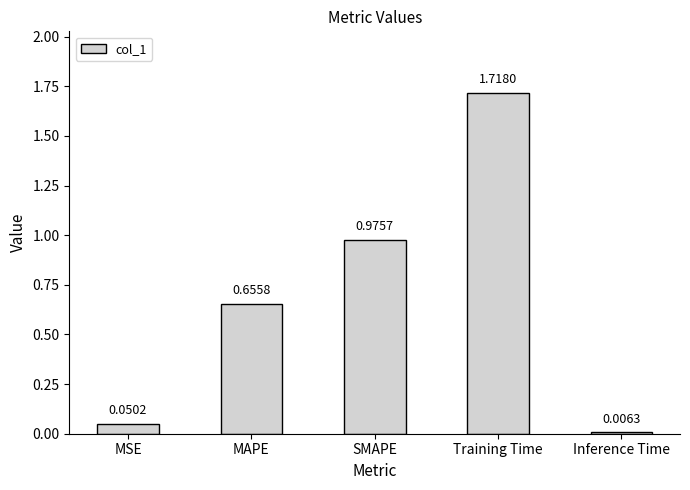

List the labels in order of value, largest first.

Training Time, SMAPE, MAPE, MSE, Inference Time